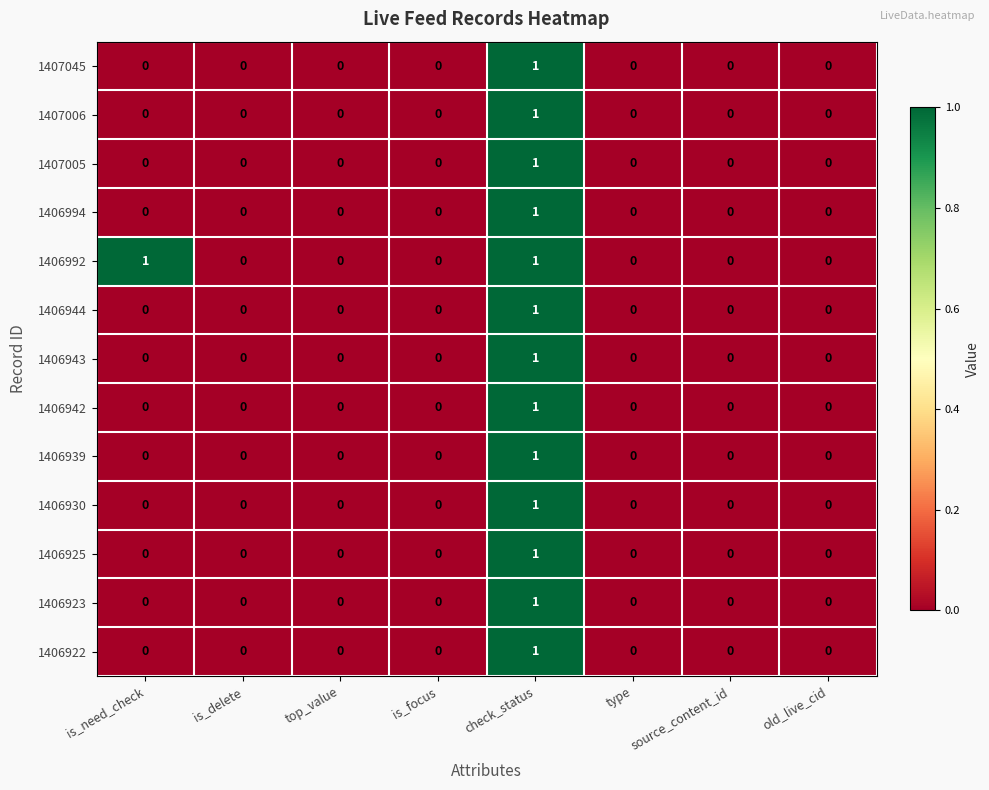

At which category is the sum across all series the highest?

check_status